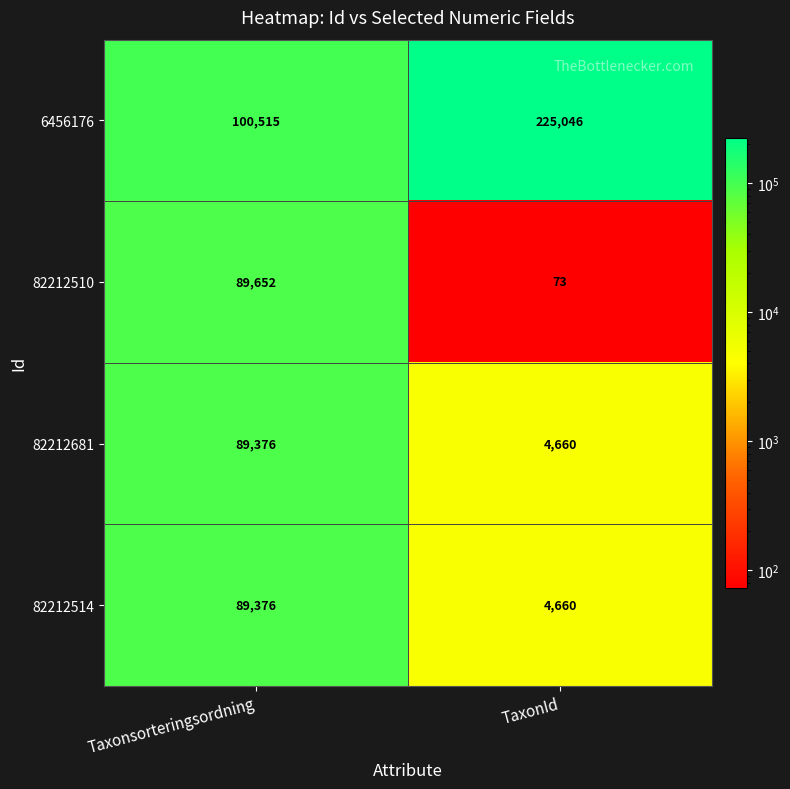

What is the difference between the maximum and minimum values in the 82212681 series?

84716